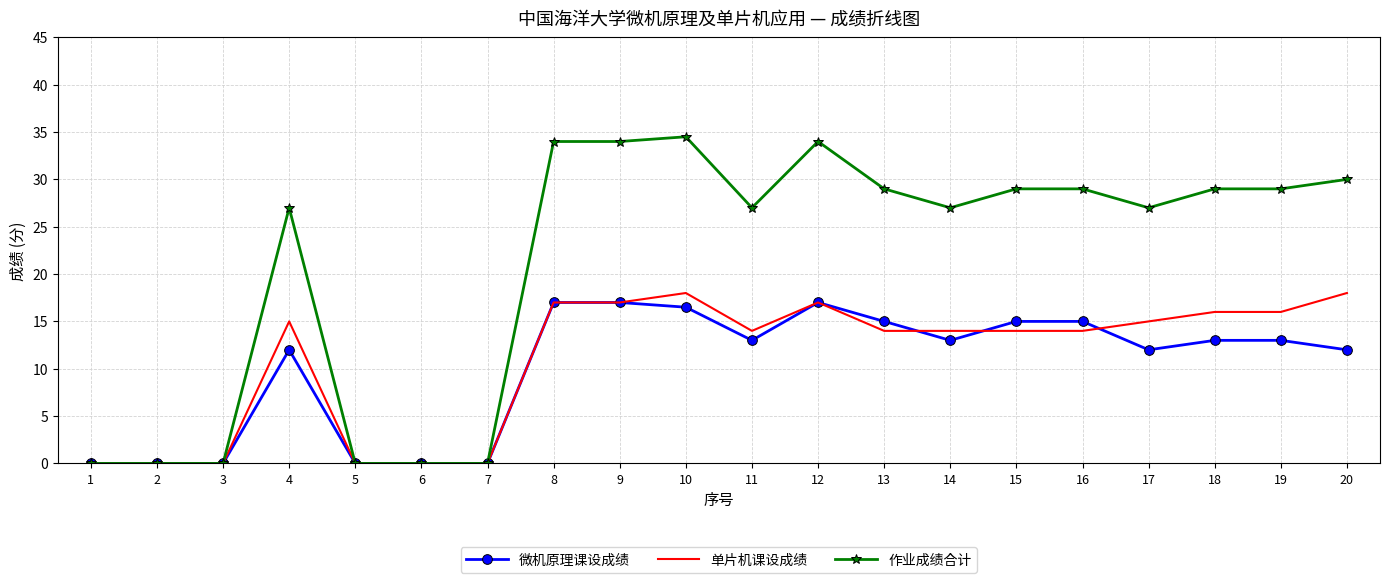

What is the maximum value shown in the chart?

34.5